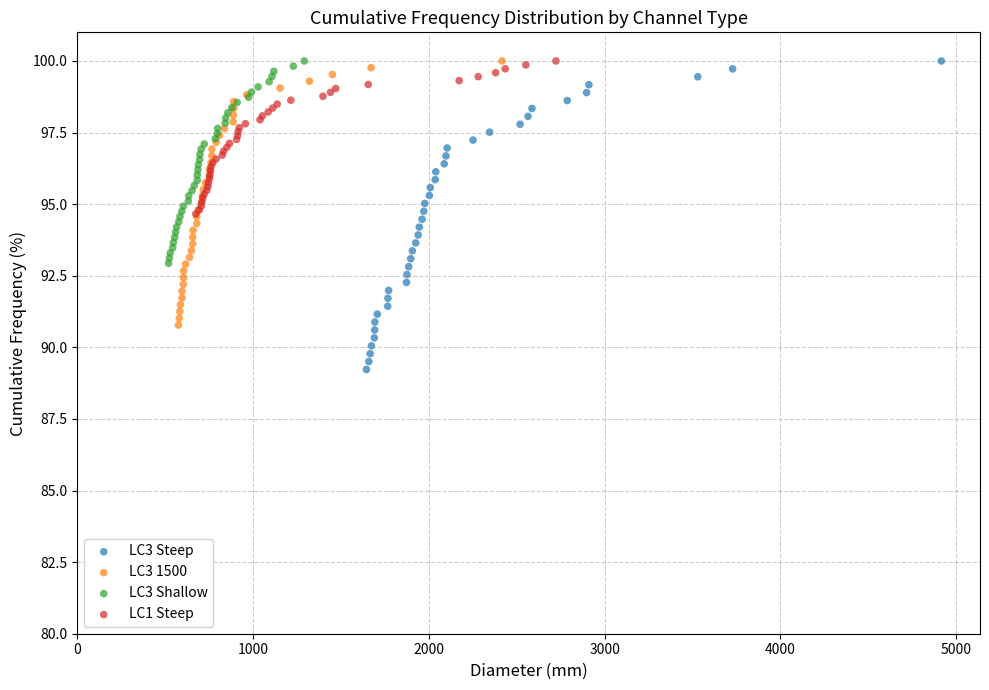

Which series reaches the minimum Y coordinate?

LC3 Steep